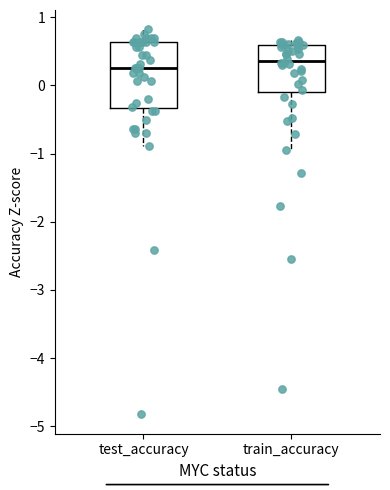

Comparing the boxes themselves (not the whiskers), which one is the tallest?

test_accuracy